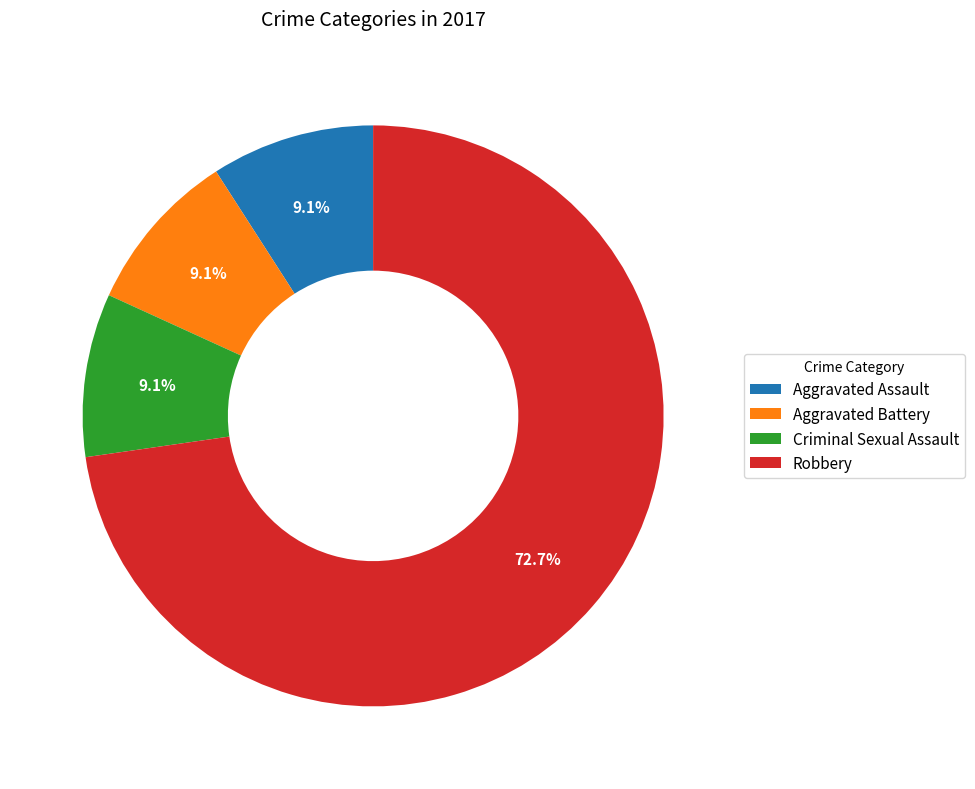

What percentage is the Criminal Sexual Assault slice, to the nearest percent?

9%